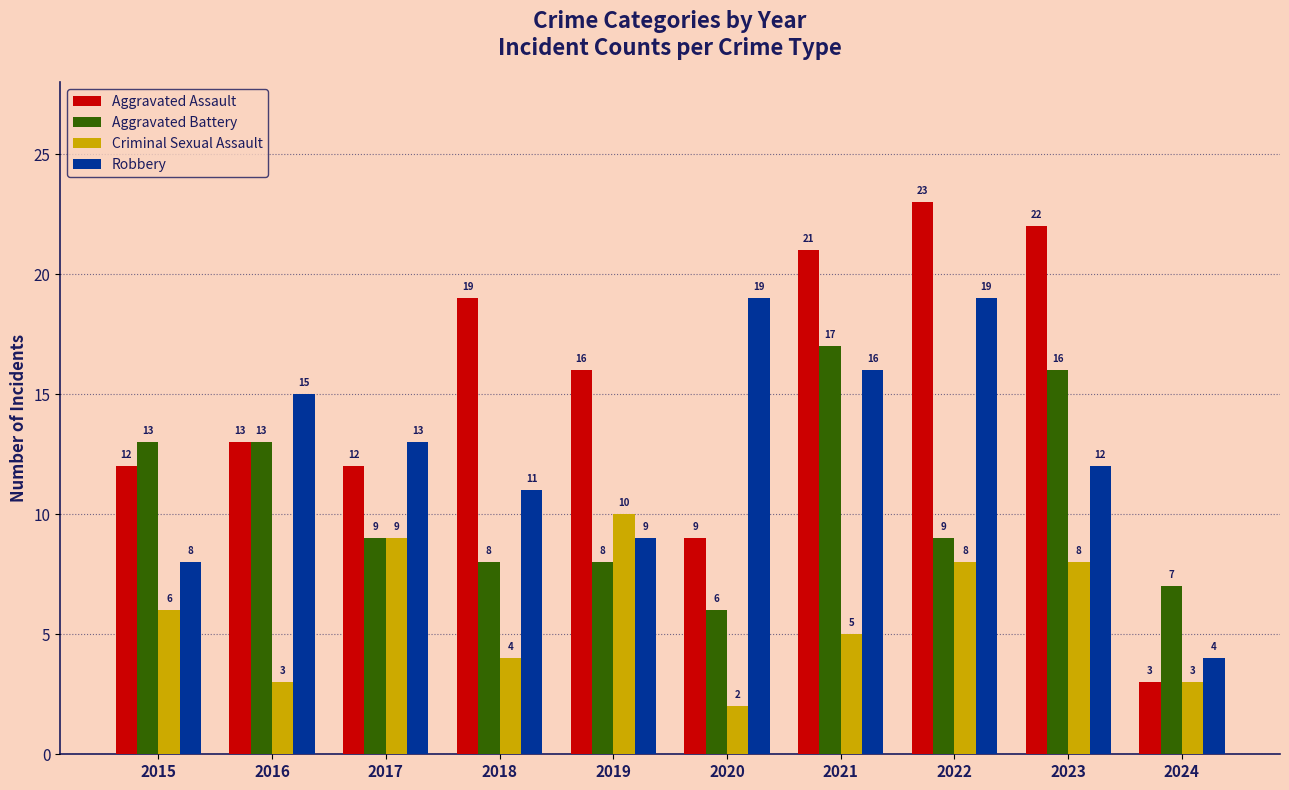

Between 2020 and 2021, which series saw the biggest shift?

Aggravated Assault